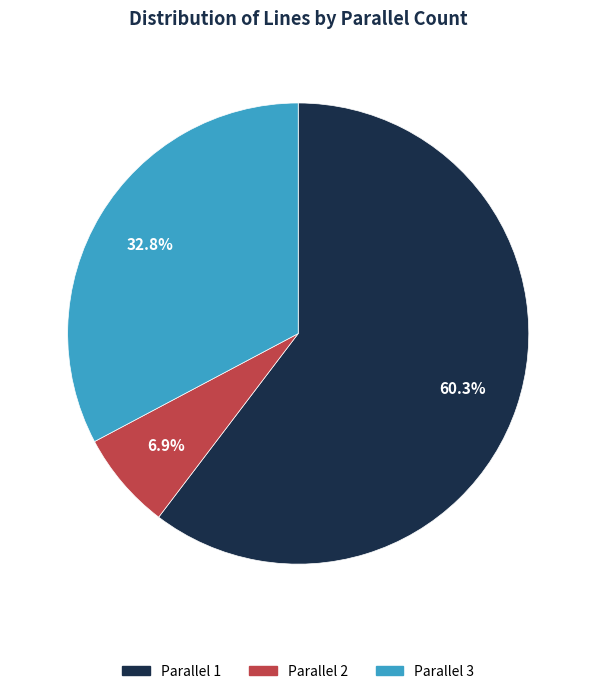

To the nearest percent, what is the average slice percentage?

33%